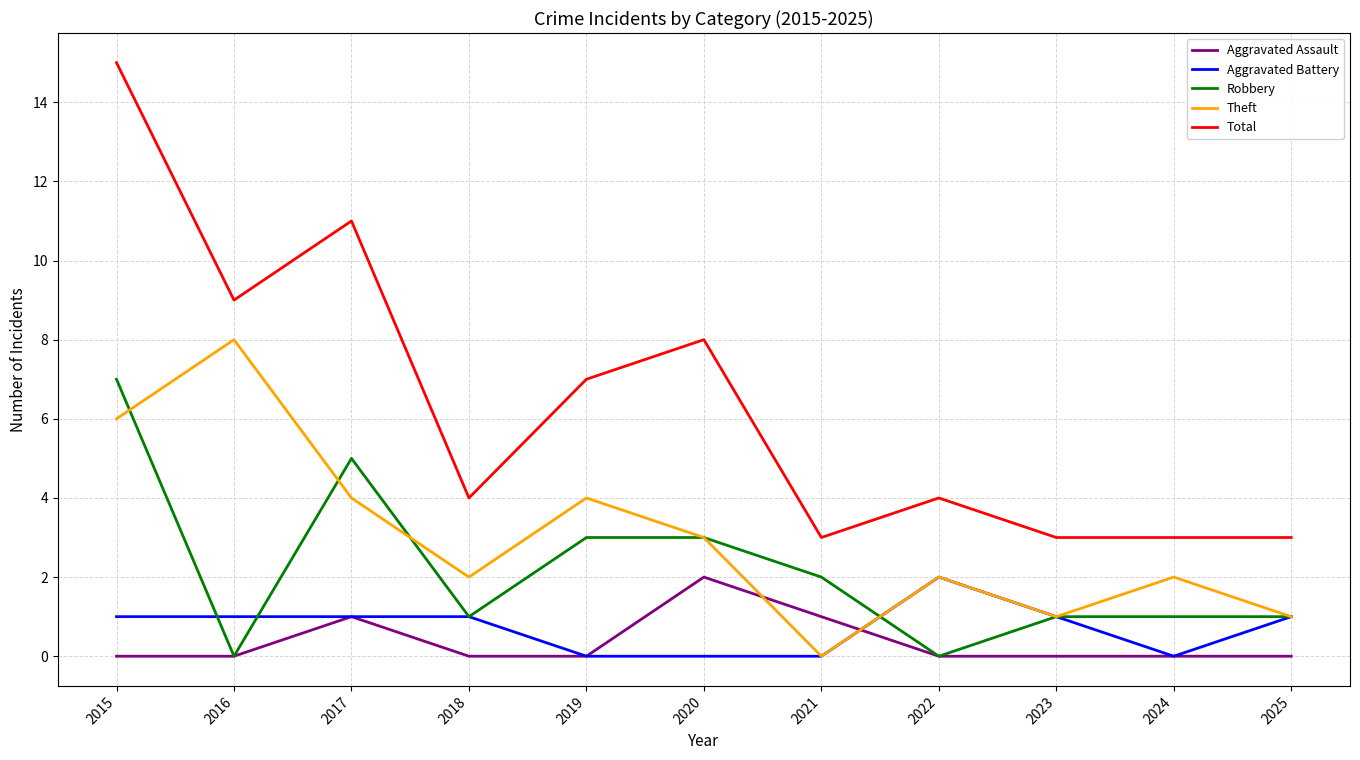

Which series has the largest range (max minus min)?

Total